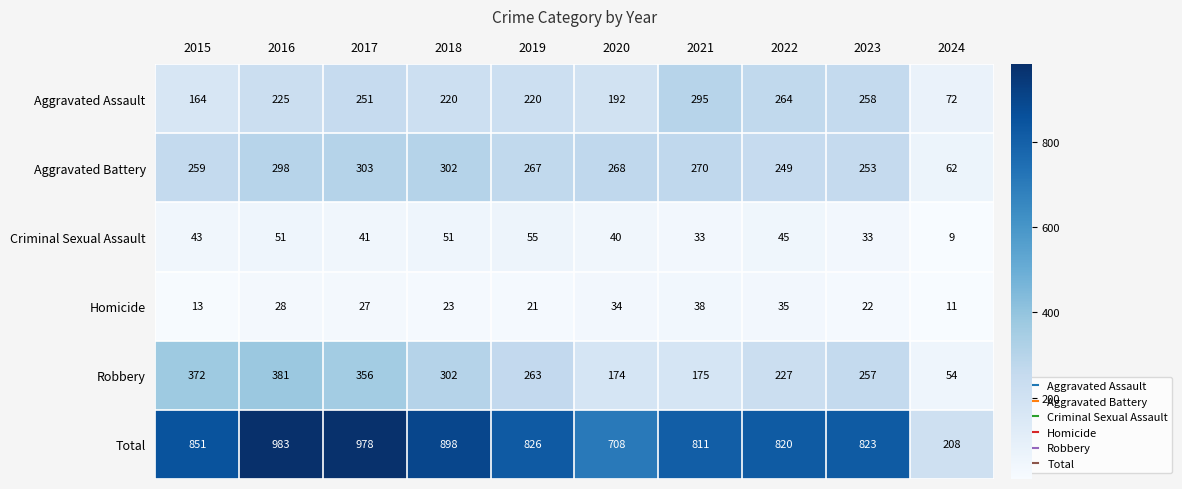

Which series has the largest total across all categories?

Total